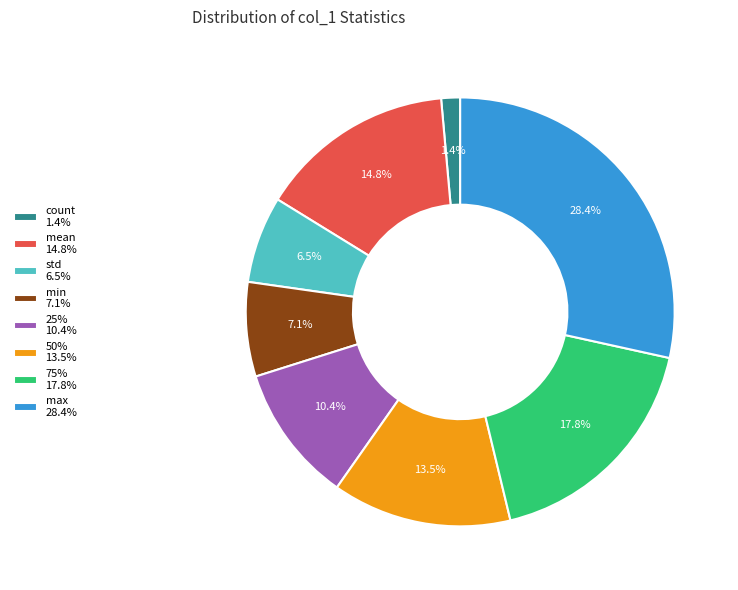

Rank the categories by value from highest to lowest.

max, 75%, mean, 50%, 25%, min, std, count